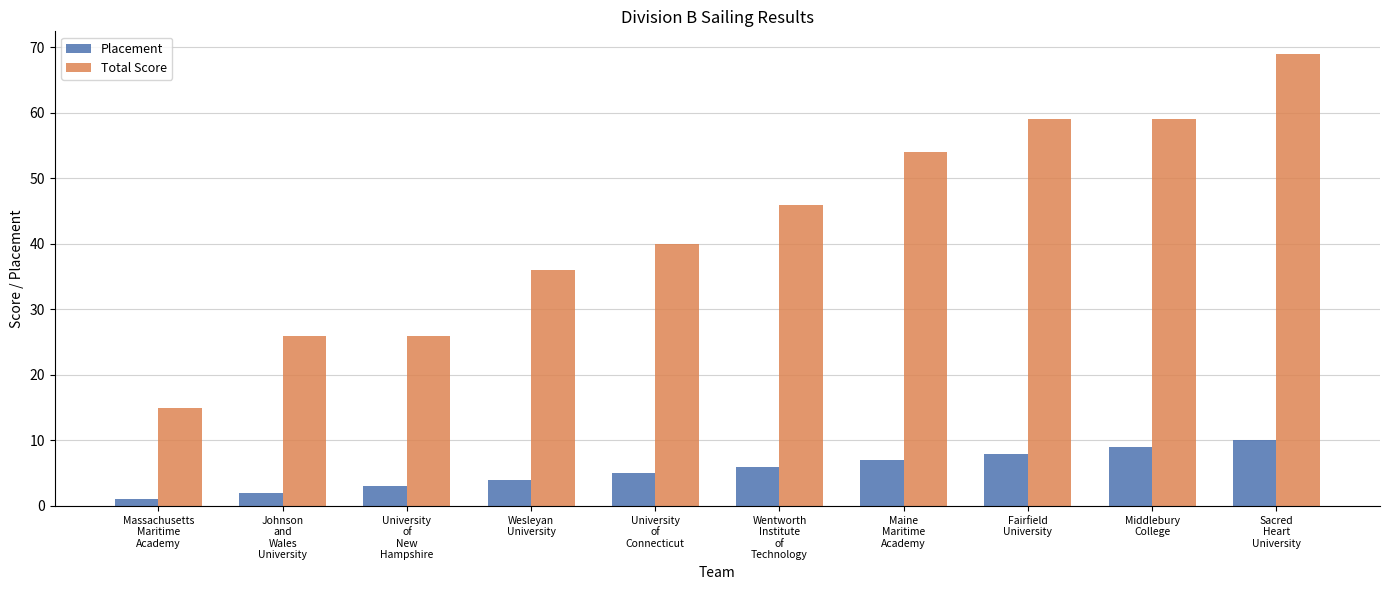

The value of Total Score at Wentworth
Institute
of
Technology is 15. True or false?

False